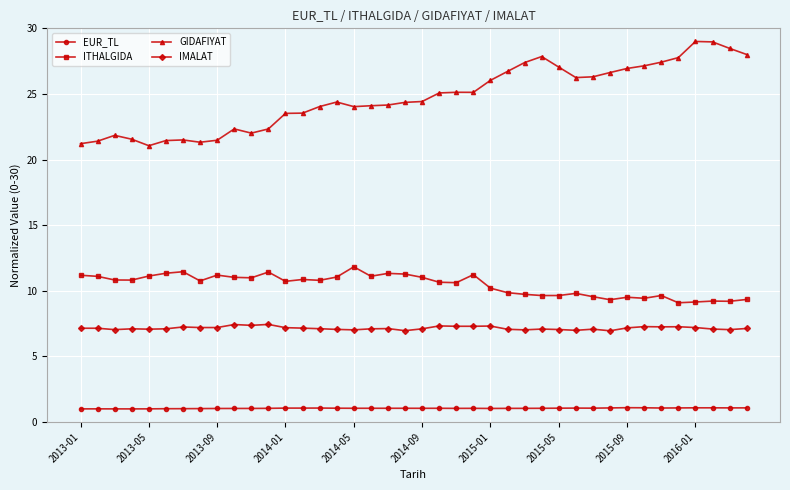

What is the value of the IMALAT point at the 13th from the left?

7.2